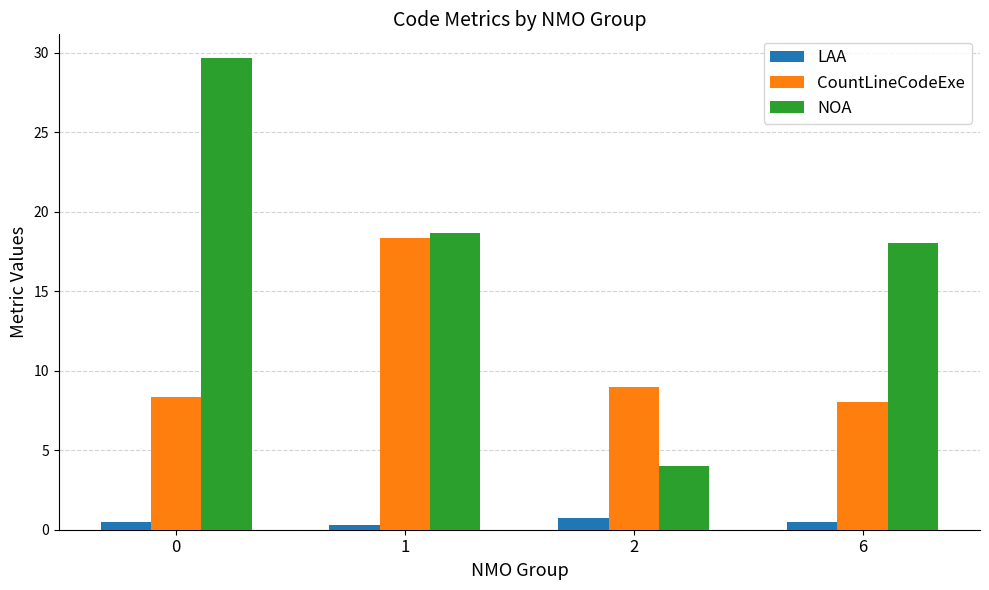

At how many categories does at least one series exceed 25?

1